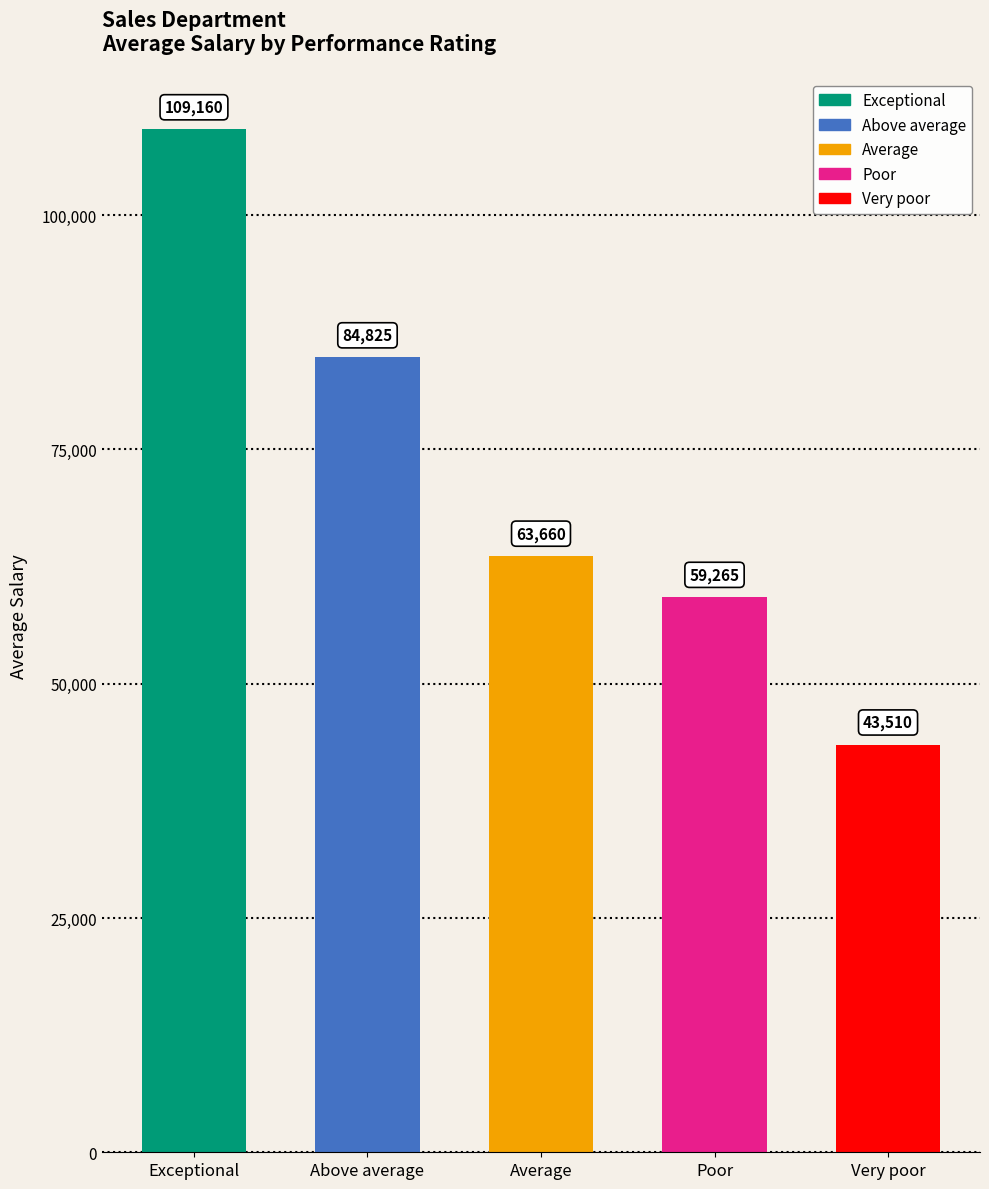

How many bars are there in total?

5